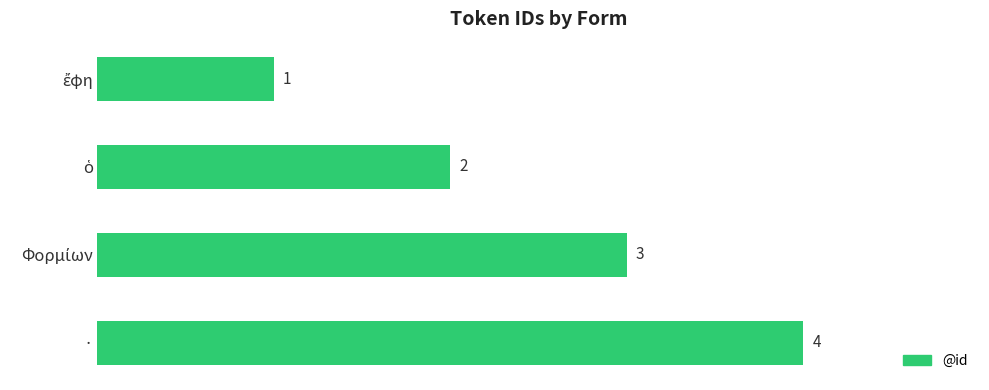

Count the values in the range 2 to 4.

3